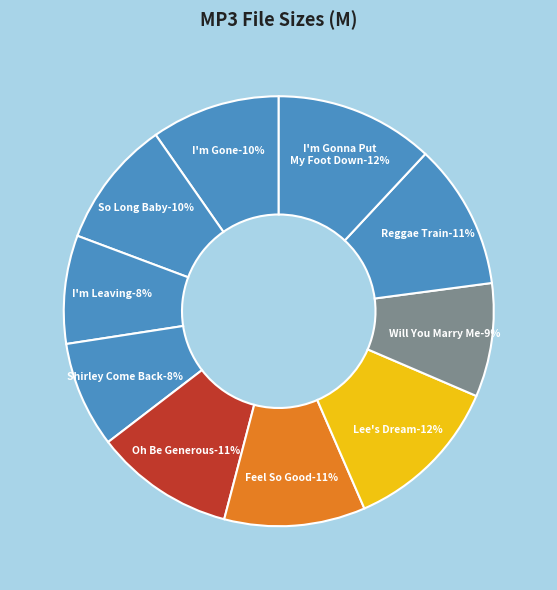

Rank the categories by value from lowest to highest.

04 Shirley Come Back.mp3, 03 I'm Leaving.mp3, 08 Will You Marry Me.mp3, 02 So Long Baby.mp3, 01 I'm Gone.mp3, 05 Oh Be Generous.mp3, 06 Feel So Good.mp3, 09 Reggae Train.mp3, 10 I'm Gonna Put My Foot Down.mp3, 07 Lee's Dream.mp3